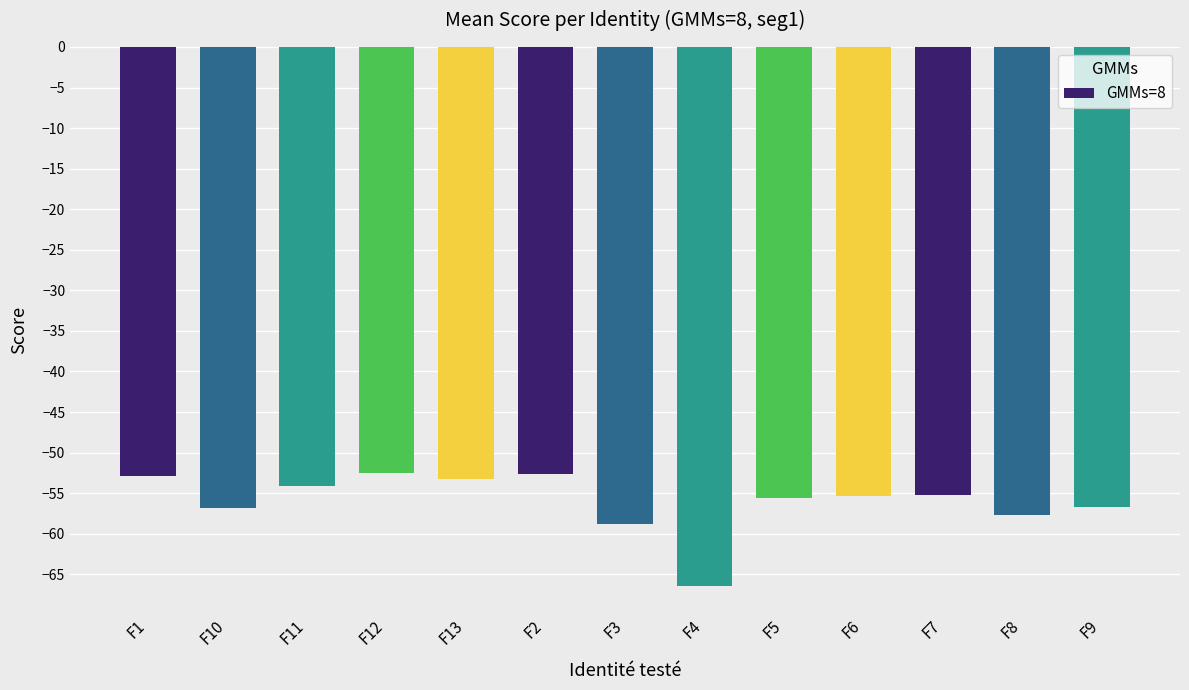

Does the chart contain any negative values?

Yes